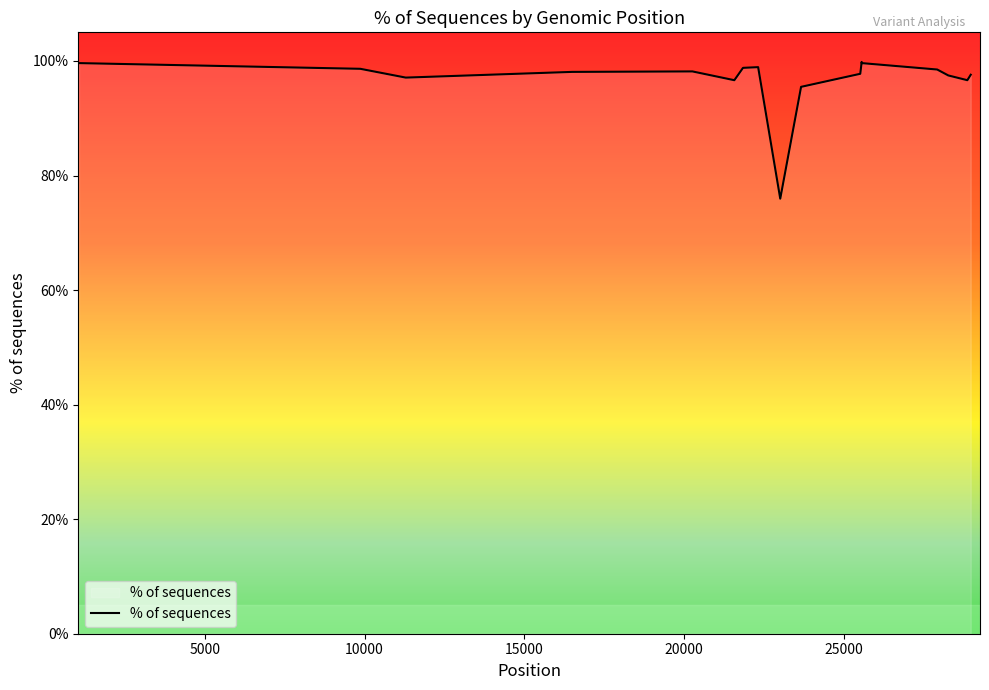

What is the minimum value shown in the chart?

76.0